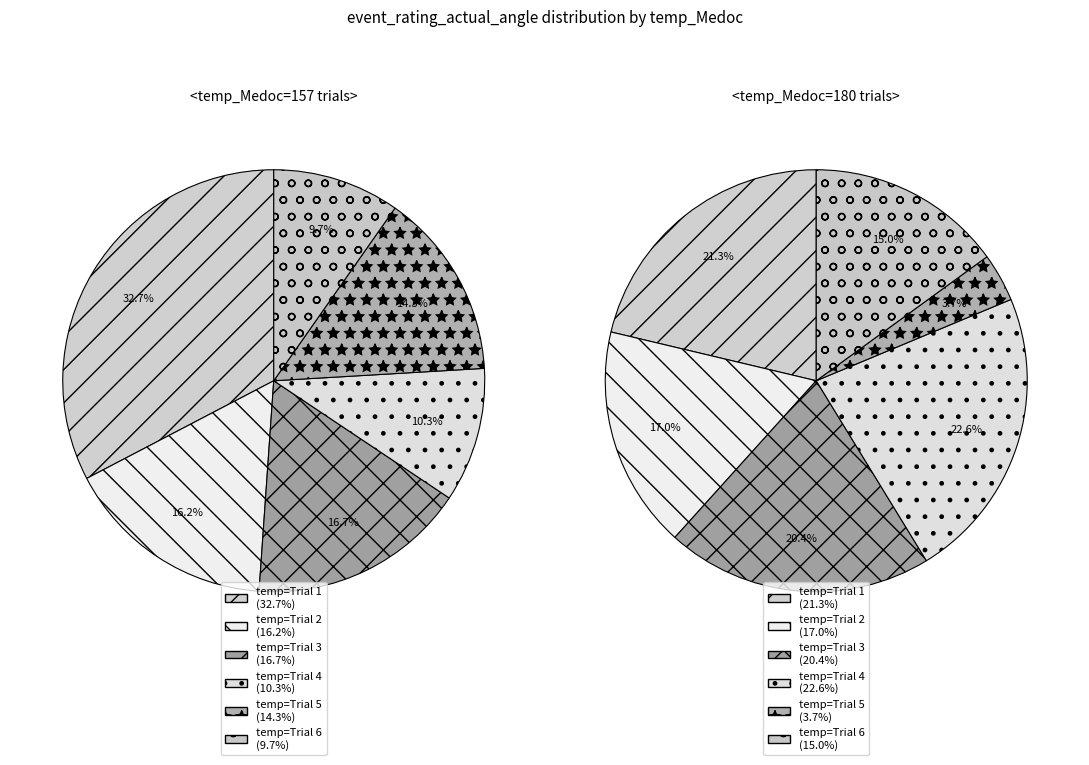

Is 180 the majority of the pie?

No